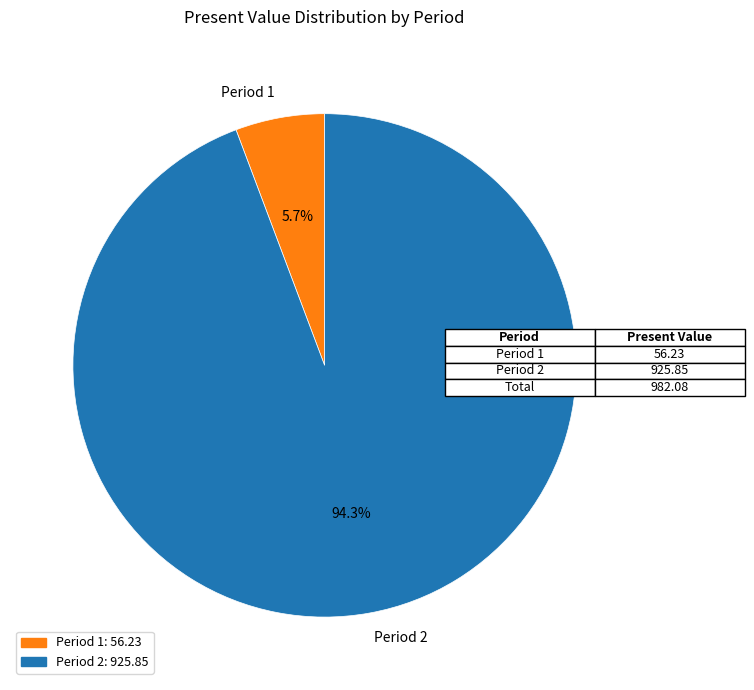

Does Period 1 account for over 50% of the chart?

No